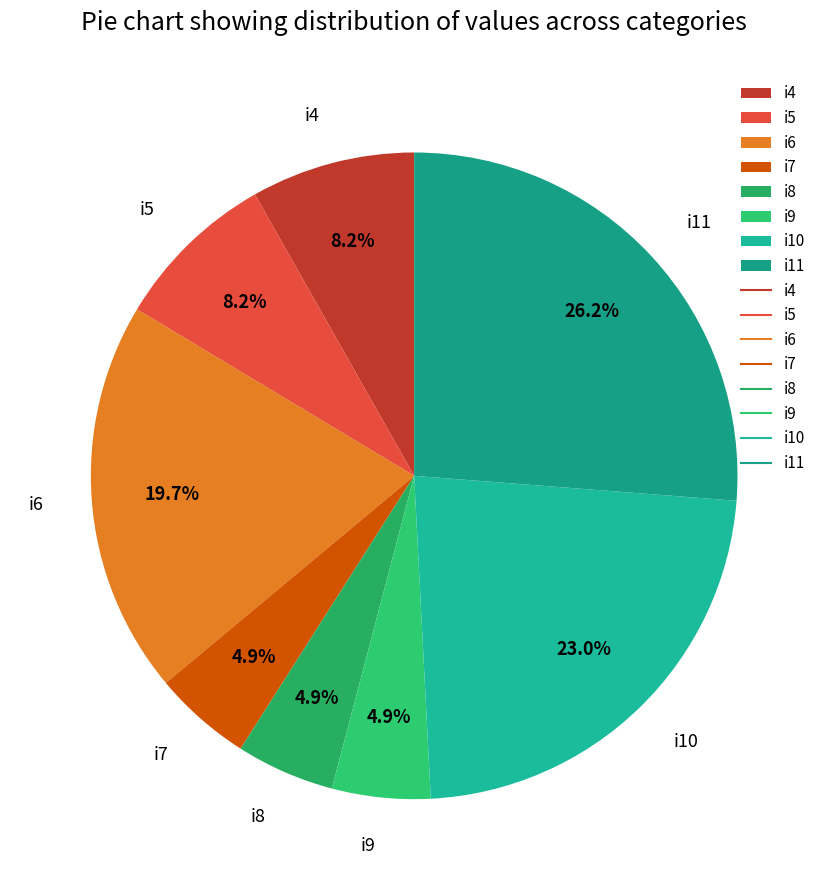

Does any single category account for the majority?

No